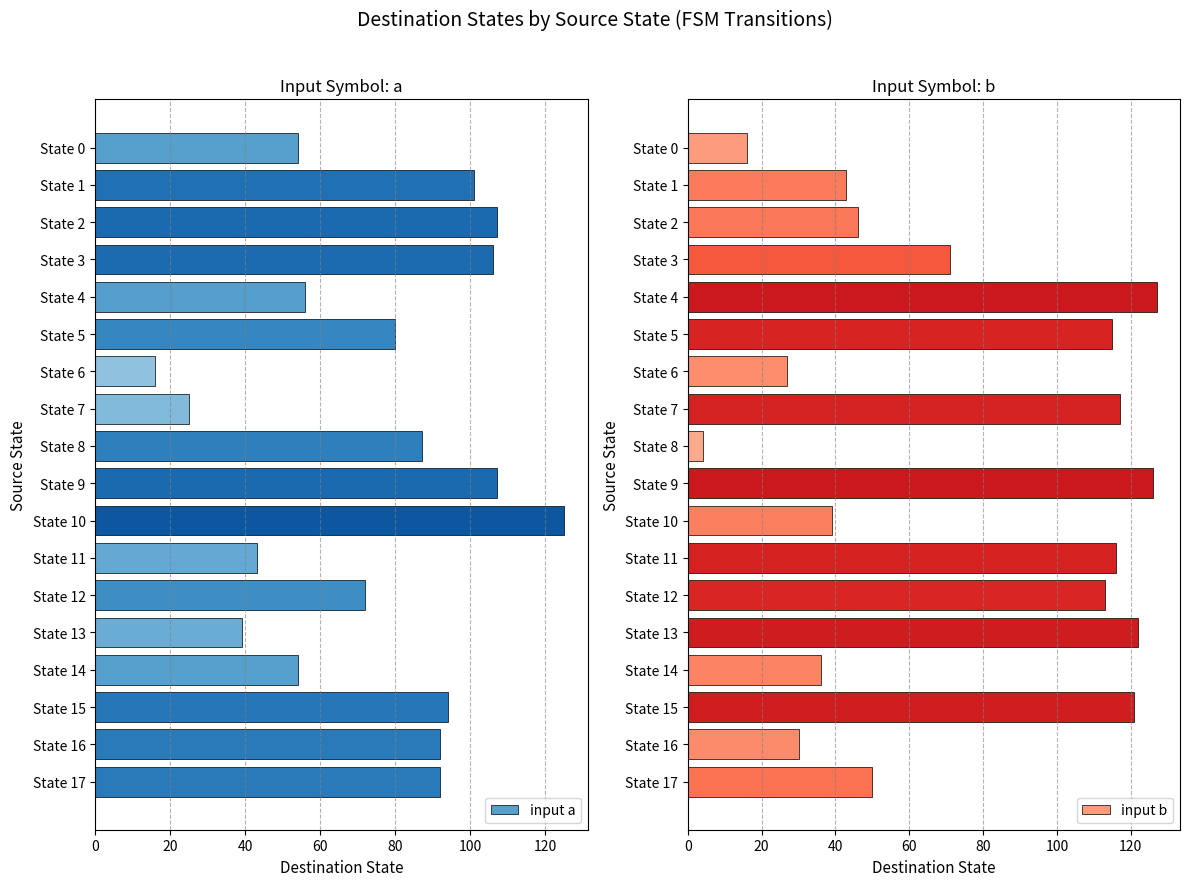

Are the bars grouped side by side (vs. stacked)?

Yes